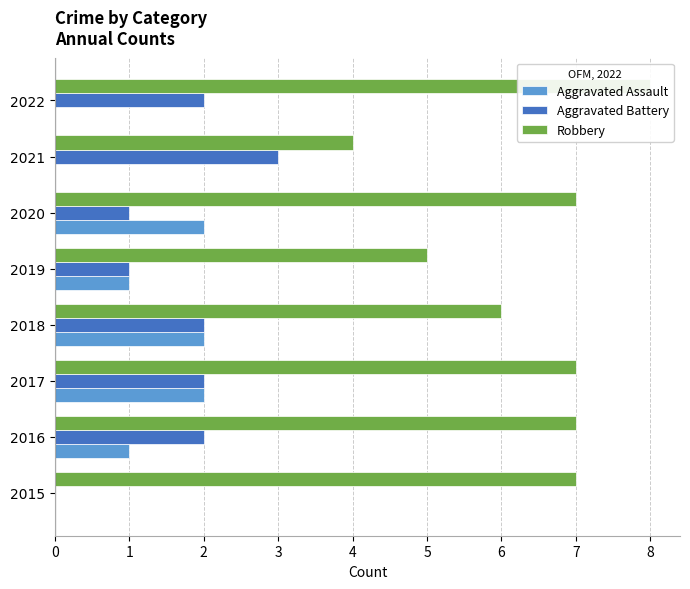

How many groups of bars are there?

8